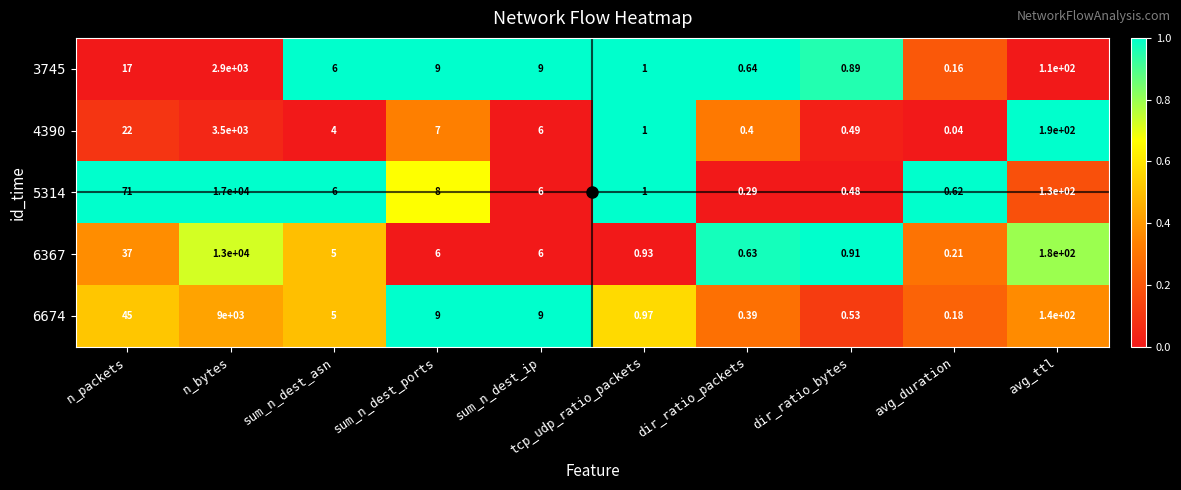

Is the value of 4390 at n_packets greater than the value of 6367 at sum_n_dest_ip?

Yes